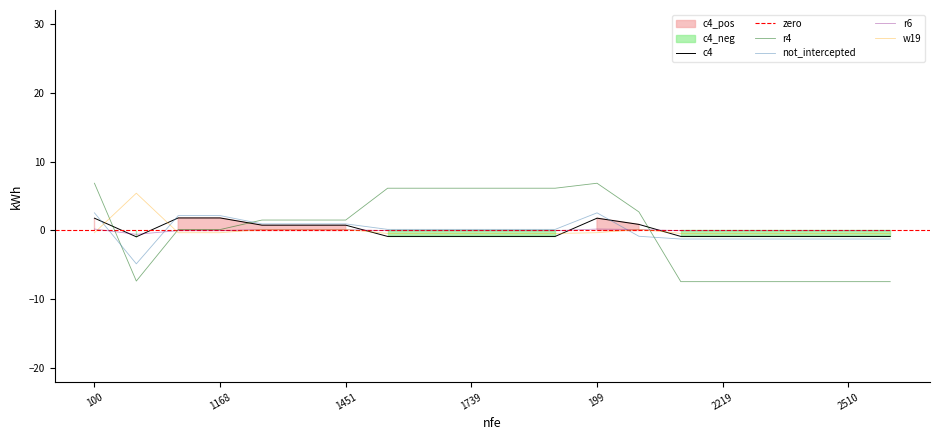

What is the maximum value shown in the chart?

6.9